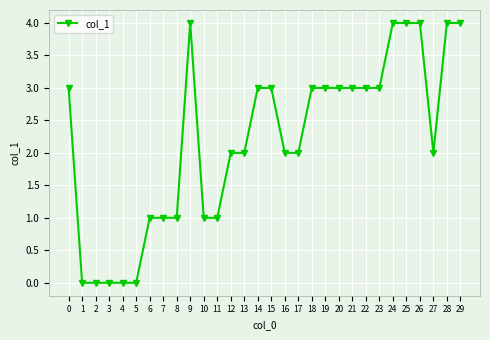

The value at 28 is 4. True or false?

True